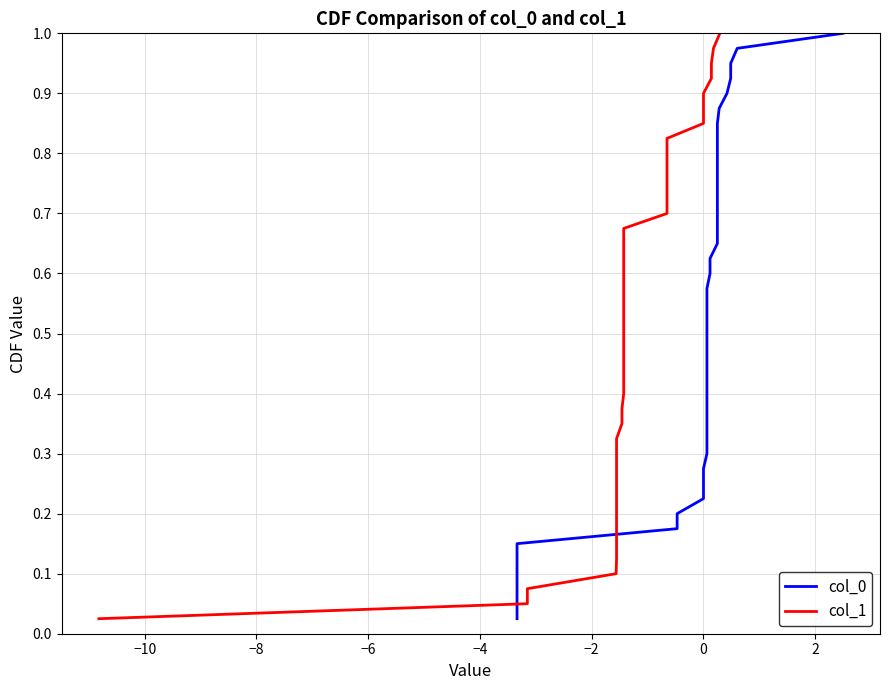

What are all the series names shown in the legend?

col_0, col_1